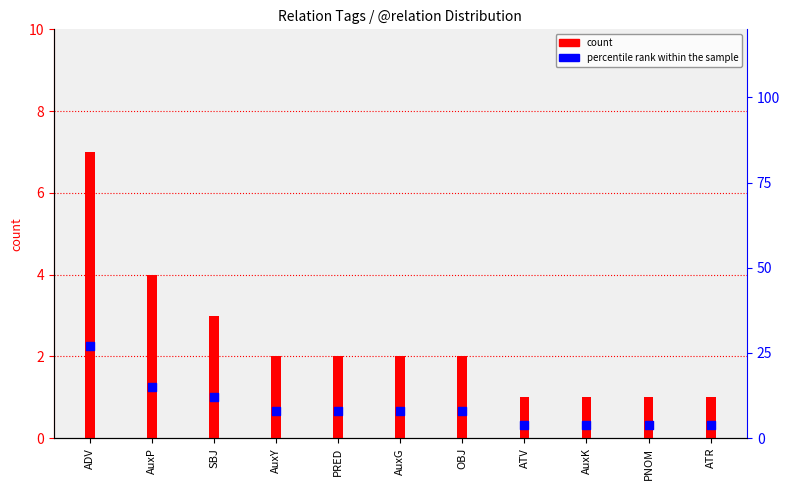

What are all the series names shown in the legend?

count, percentile rank within the sample